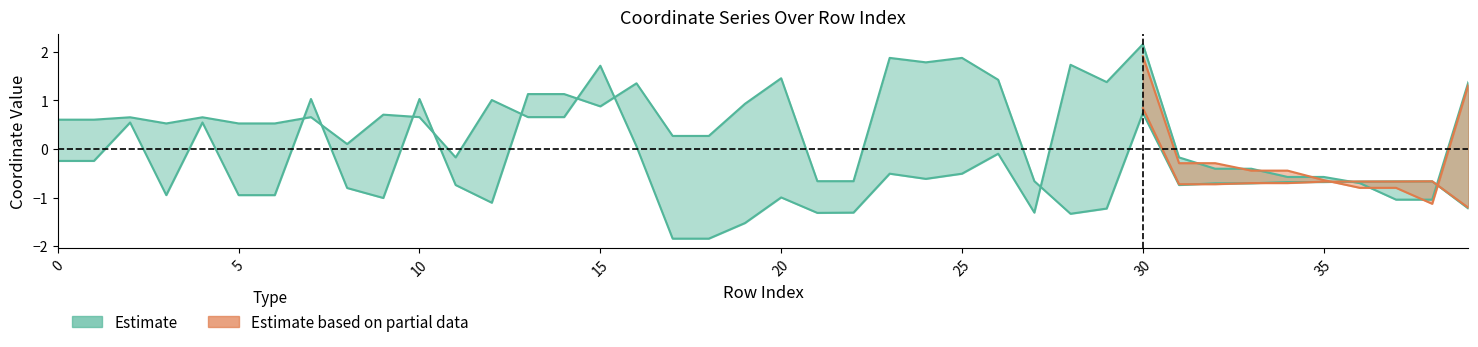

What is the sum of the x0 values at 29 and 33?

1.0